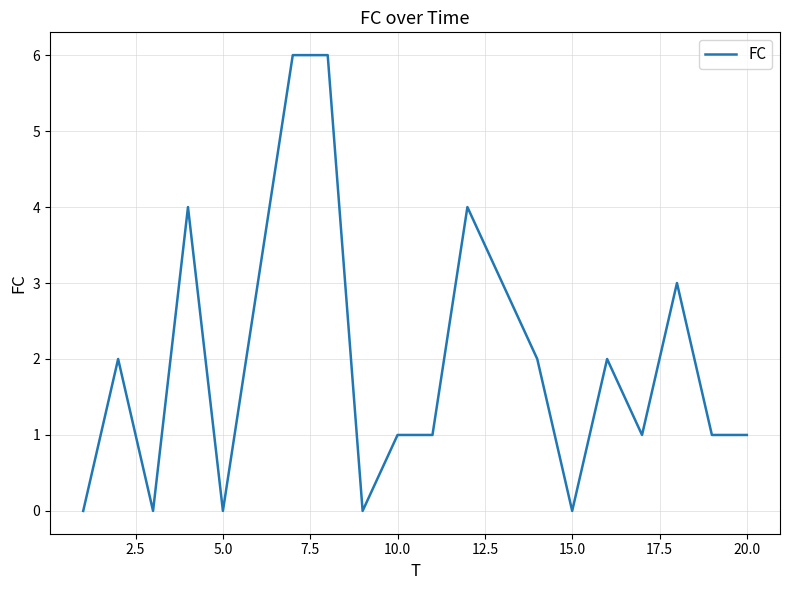

What is the difference between the maximum and minimum values?

6